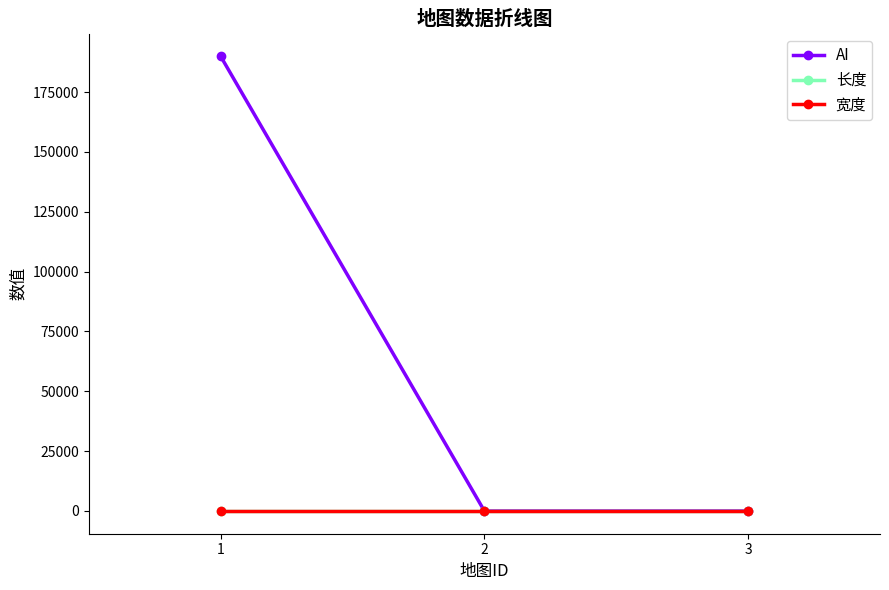

List the series in order of their peak value, highest first.

AI, 长度, 宽度